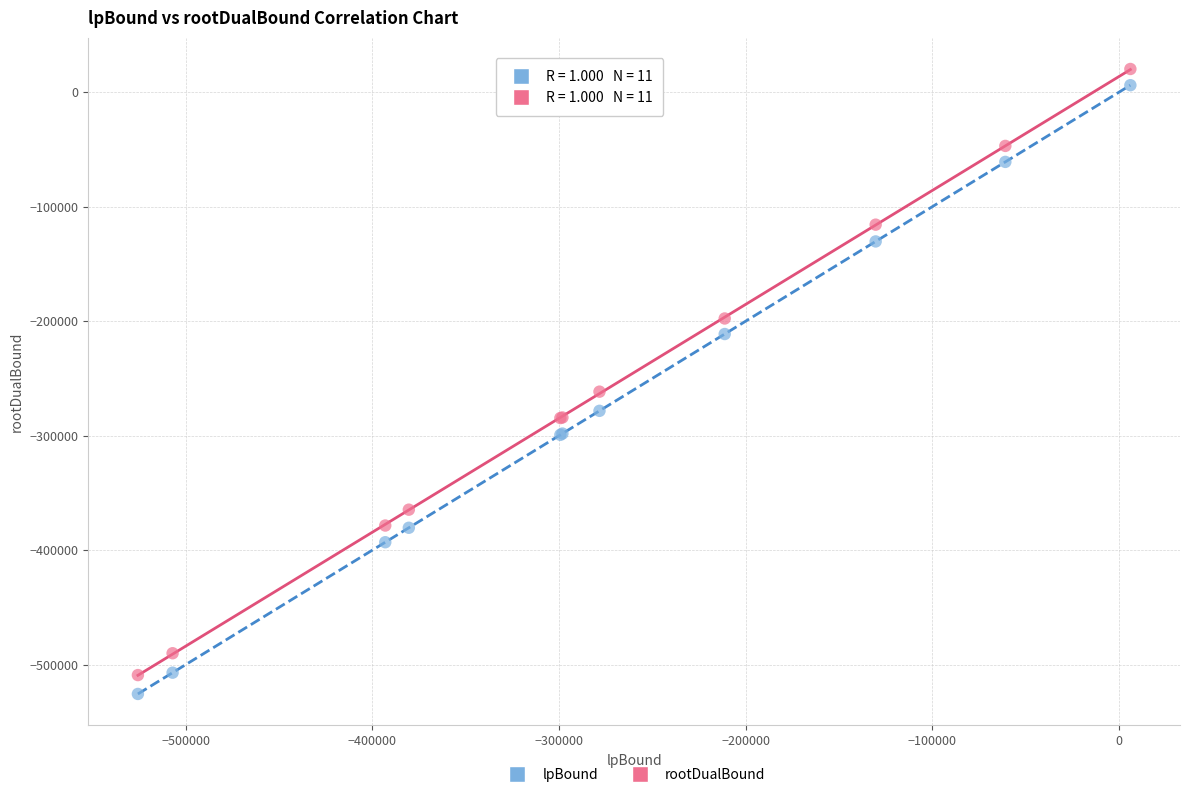

Which series reaches the minimum Y coordinate?

lpBound